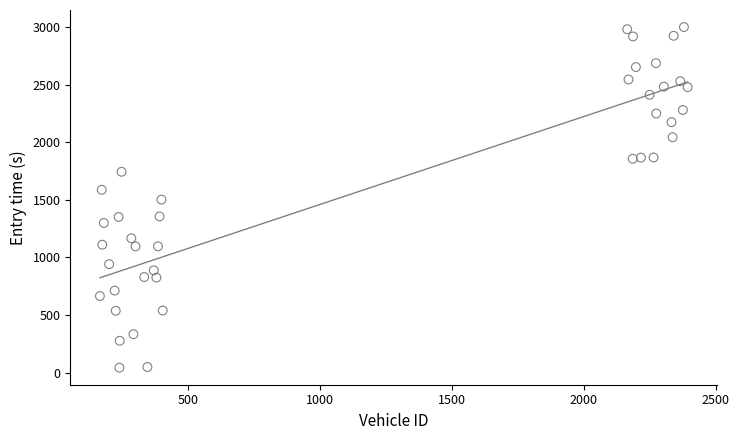

What is the range of Y values (max minus min)?

2961